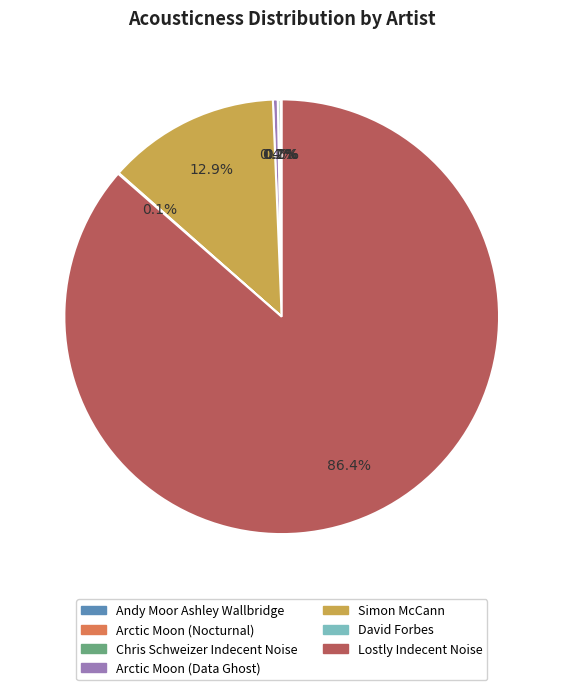

True or false: Lostly Indecent Noise accounts for 86% of the total.

True